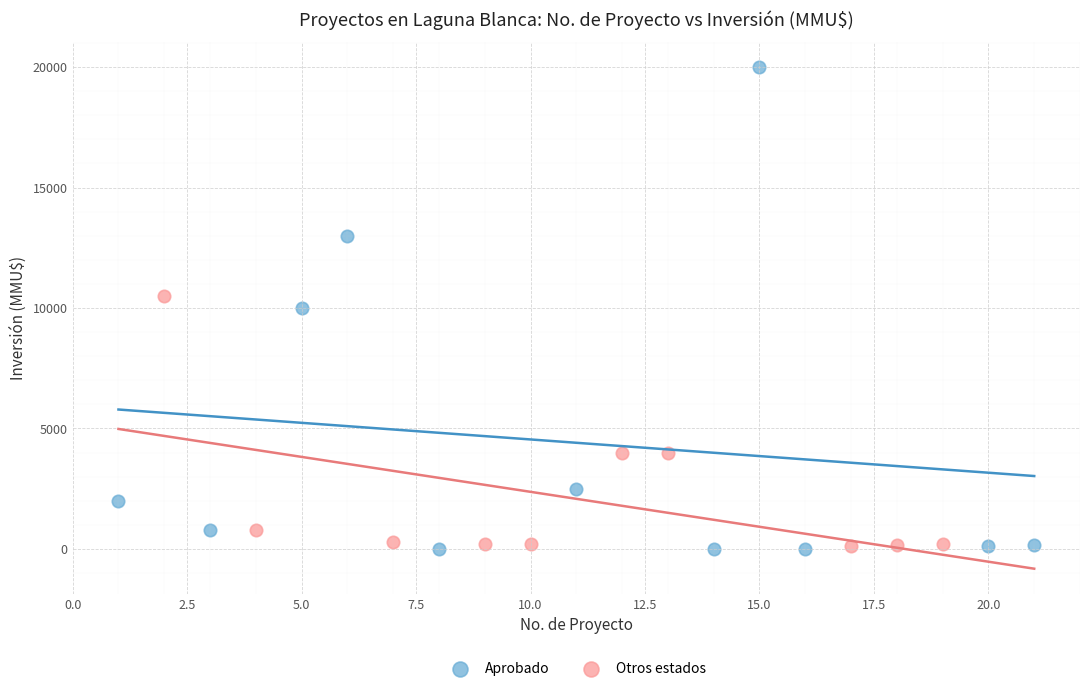

Which series contains the highest Y value?

Aprobado